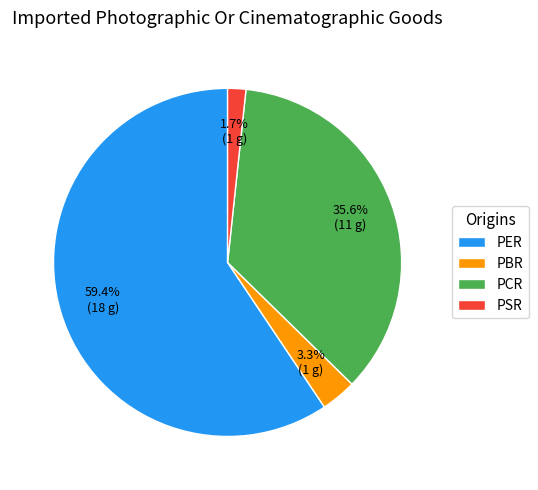

How many segments does this pie chart have?

4